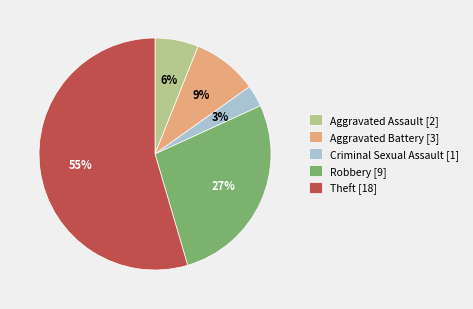

Do Aggravated Assault [2] and Theft [18] together represent more than half of the pie?

Yes